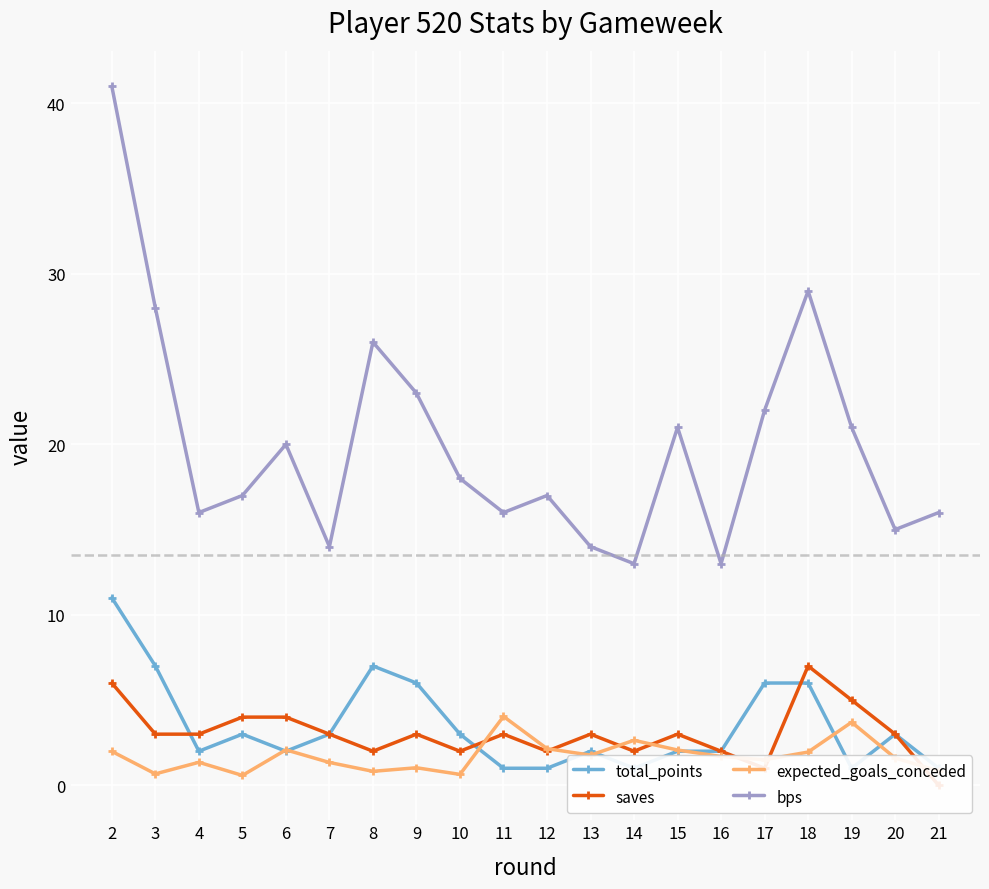

How many interior local peaks does the expected_goals_conceded series have?

6